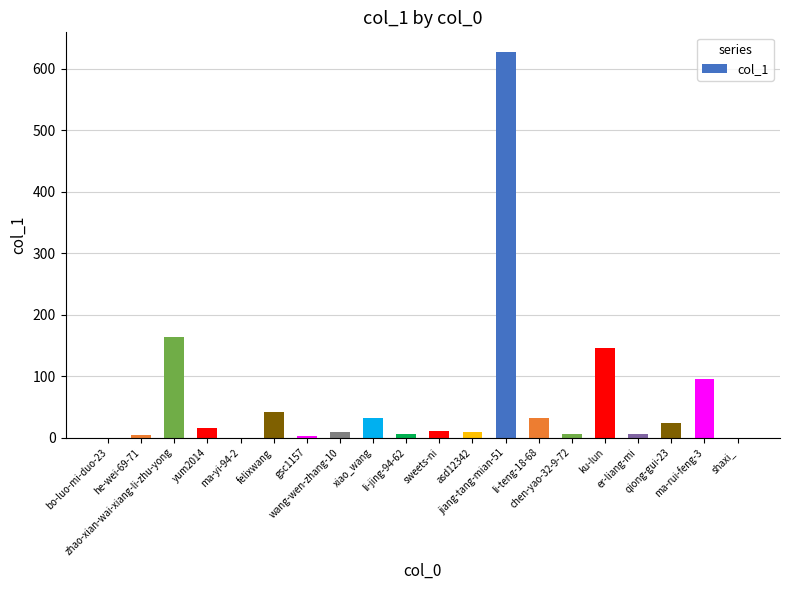

At which label is the value closest to 314?

zhao-xian-wai-xiang-li-zhu-yong